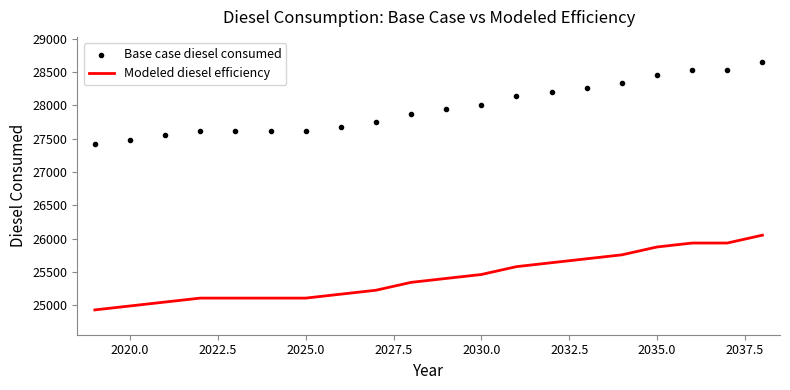

Which series has the largest Y range (max minus min)?

Base case diesel consumed